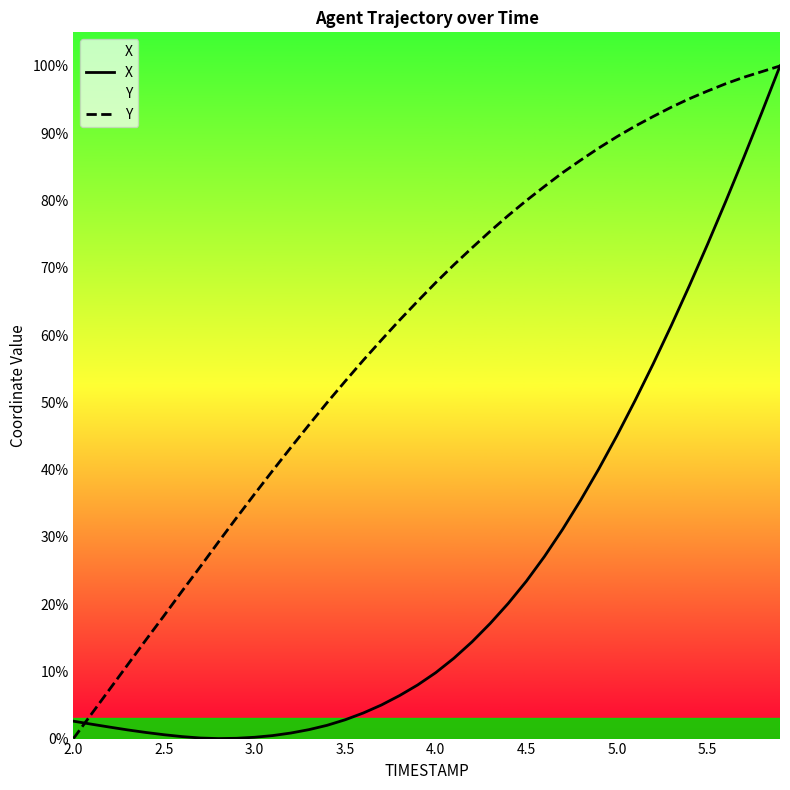

What is the total value across all series at 4.0?

77.6